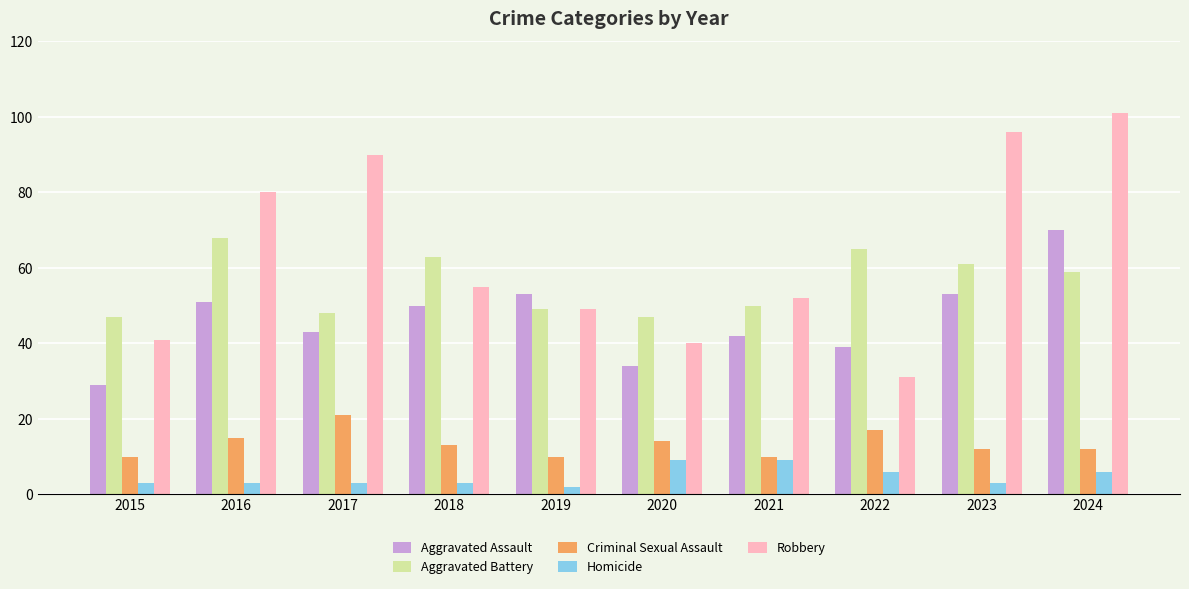

What is the difference between the second highest and second lowest values in the Robbery series?

56